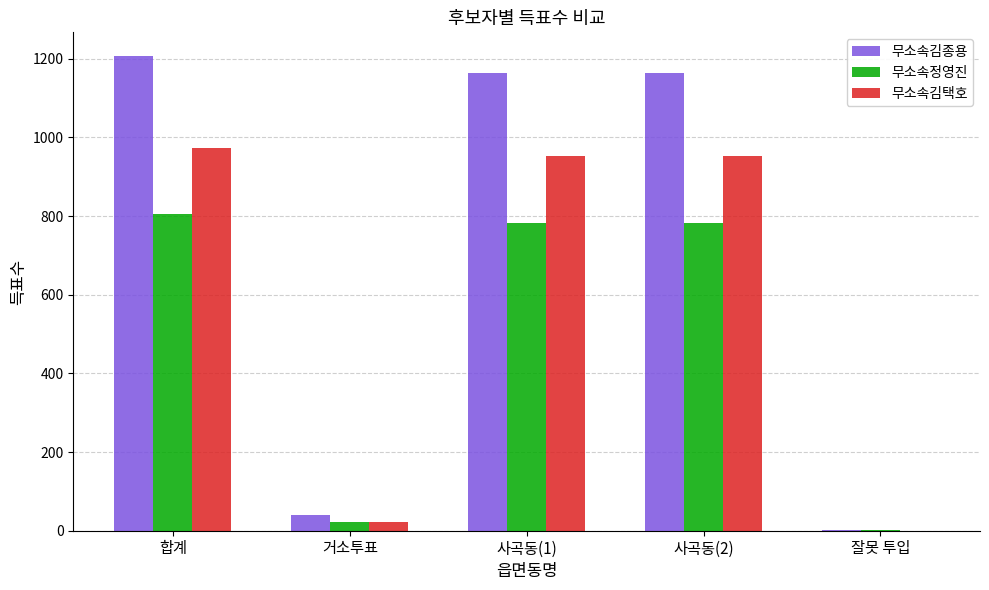

Which series changed the most between 합계 and 잘못 투입?

무소속김종용